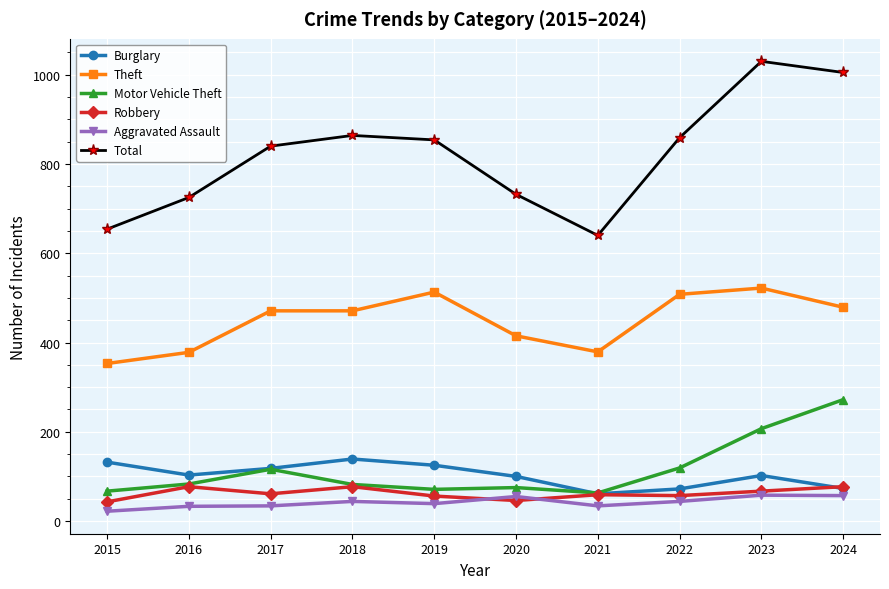

True or false: Motor Vehicle Theft and Aggravated Assault cross at least once.

False